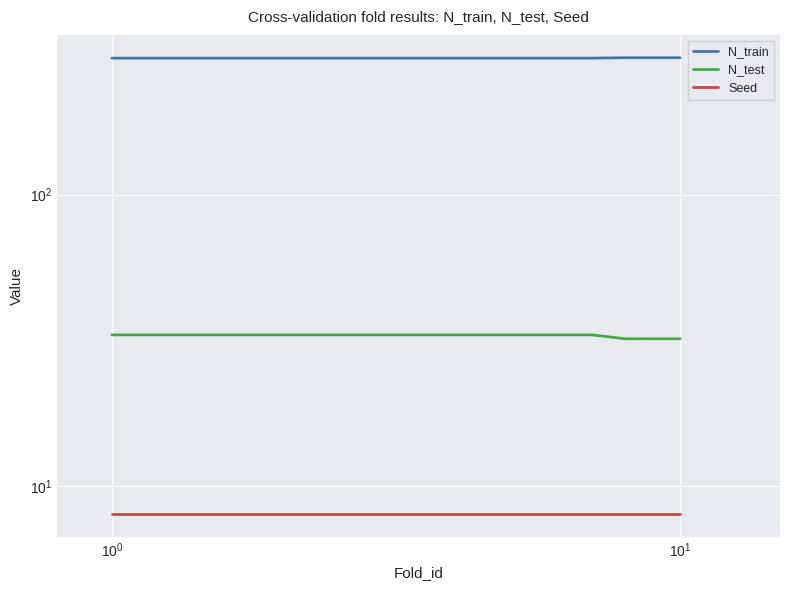

What is the average value of the N_train series?

294